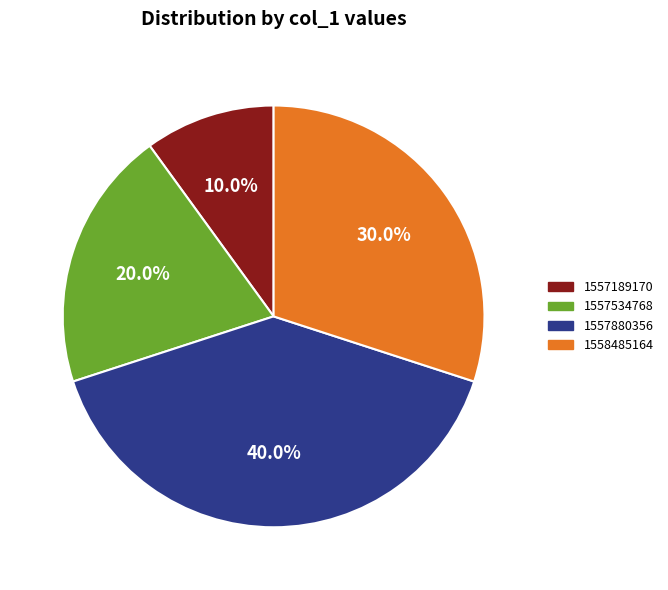

Count the number of slices in the pie.

4